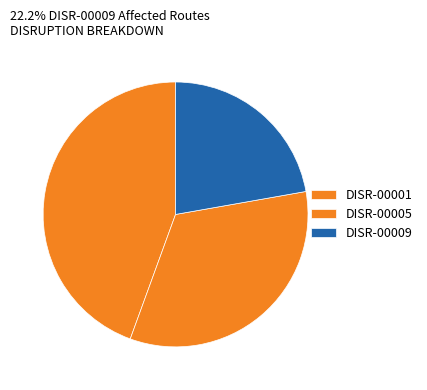

What is the largest slice in the pie chart?

DISR-00001